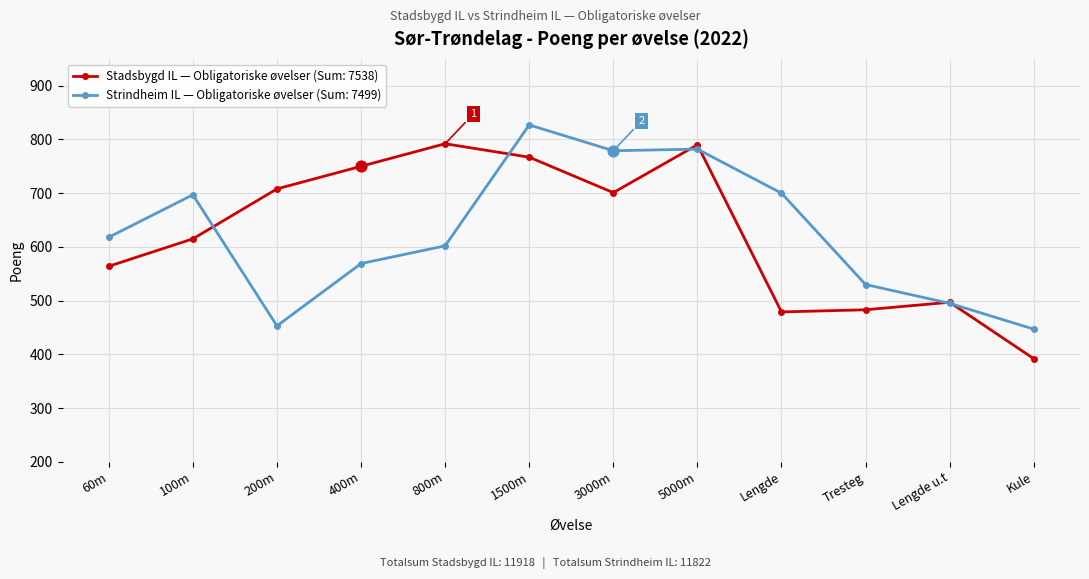

What is the difference between the highest and lowest values at Tresteg?

47